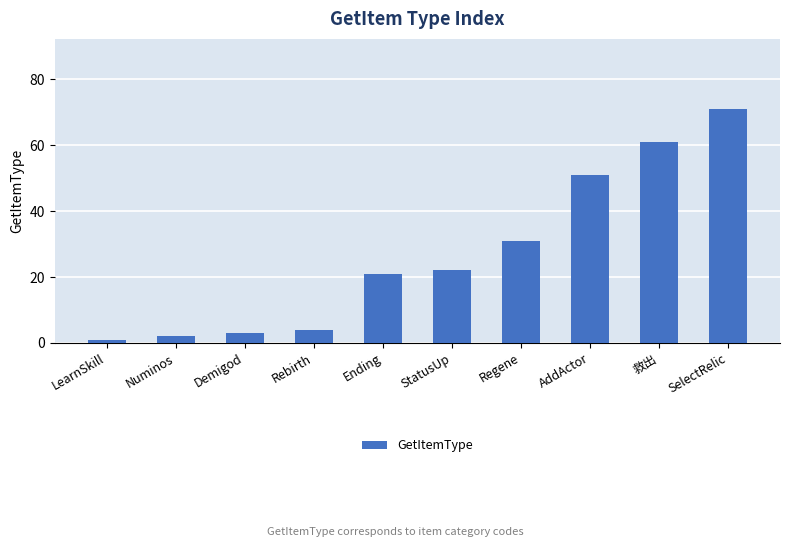

The value at Regene is 31. True or false?

True